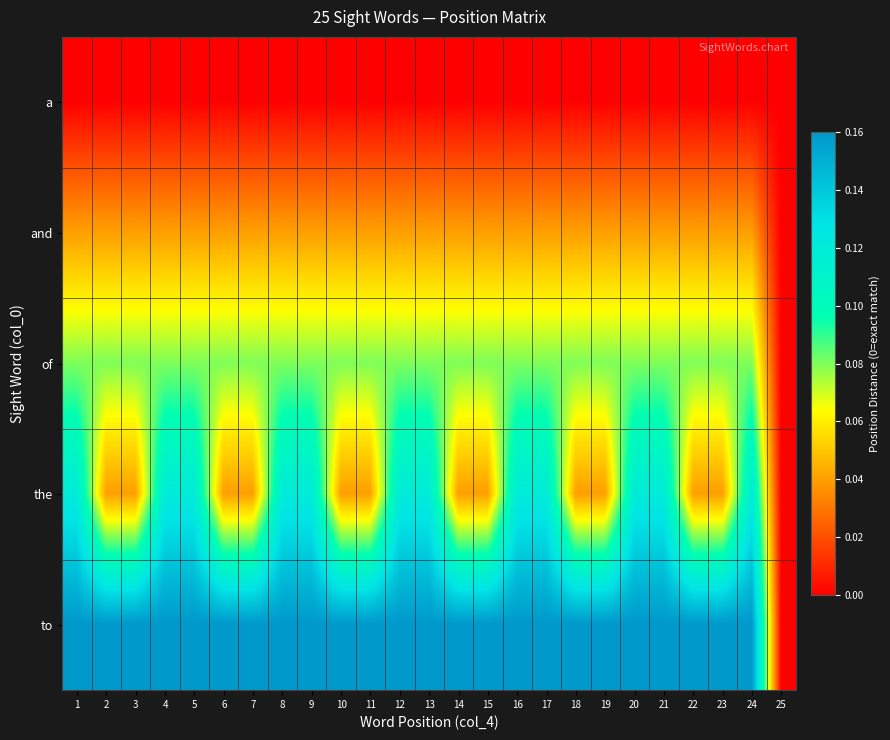

Reading left to right, transcribe all the data shown in this chart.

a: 1=0.0	2=0.0	3=0.0	4=0.0	5=0.0	6=0.0	7=0.0	8=0.0	9=0.0	10=0.0	11=0.0	12=0.0	13=0.0	14=0.0	15=0.0	16=0.0	17=0.0	18=0.0	19=0.0	20=0.0	21=0.0	22=0.0	23=0.0	24=0.0	25=0.0
and: 1=0.0	2=0.0	3=0.0	4=0.0	5=0.0	6=0.0	7=0.0	8=0.0	9=0.0	10=0.0	11=0.0	12=0.0	13=0.0	14=0.0	15=0.0	16=0.0	17=0.0	18=0.0	19=0.0	20=0.0	21=0.0	22=0.0	23=0.0	24=0.0	25=0.0
of: 1=0.1	2=0.1	3=0.1	4=0.1	5=0.1	6=0.1	7=0.1	8=0.1	9=0.1	10=0.1	11=0.1	12=0.1	13=0.1	14=0.1	15=0.1	16=0.1	17=0.1	18=0.1	19=0.1	20=0.1	21=0.1	22=0.1	23=0.1	24=0.1	25=0.0
the: 1=0.1	2=0.0	3=0.0	4=0.1	5=0.1	6=0.0	7=0.0	8=0.1	9=0.1	10=0.0	11=0.0	12=0.1	13=0.1	14=0.0	15=0.0	16=0.1	17=0.1	18=0.0	19=0.0	20=0.1	21=0.1	22=0.0	23=0.0	24=0.1	25=0.0
to: 1=0.2	2=0.2	3=0.2	4=0.2	5=0.2	6=0.2	7=0.2	8=0.2	9=0.2	10=0.2	11=0.2	12=0.2	13=0.2	14=0.2	15=0.2	16=0.2	17=0.2	18=0.2	19=0.2	20=0.2	21=0.2	22=0.2	23=0.2	24=0.2	25=0.0